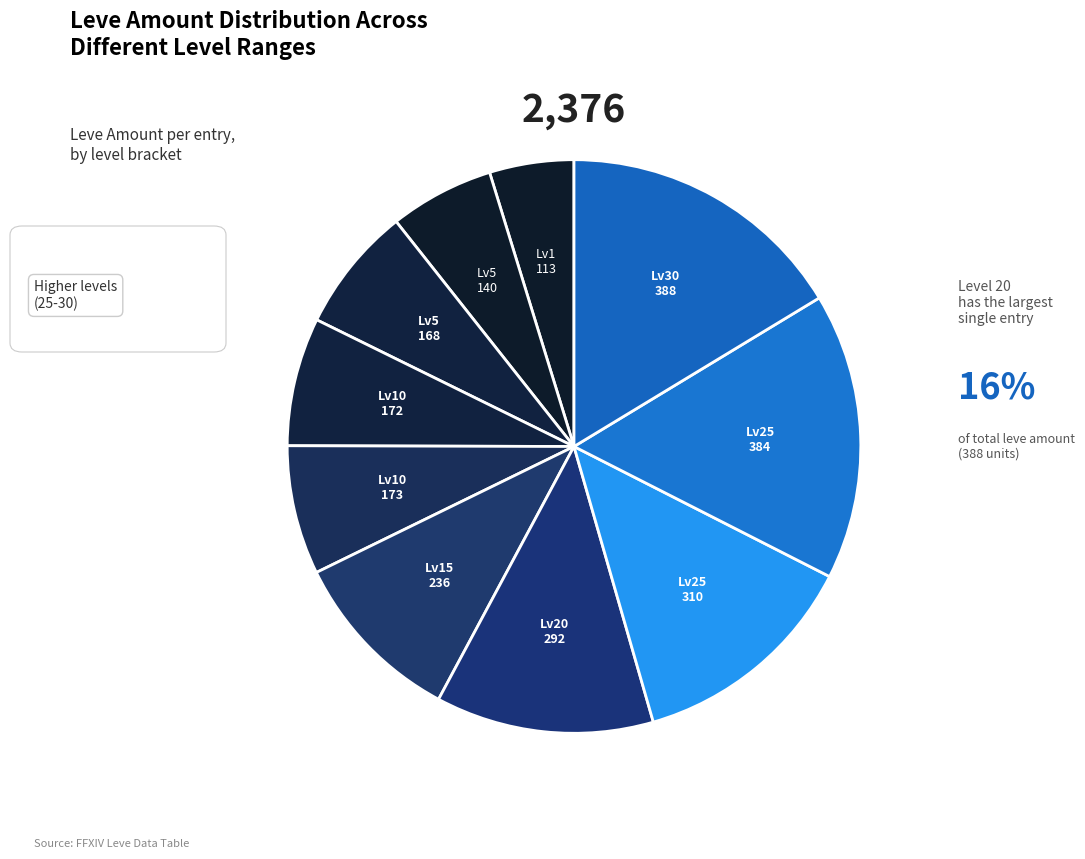

Count the number of slices in the pie.

10